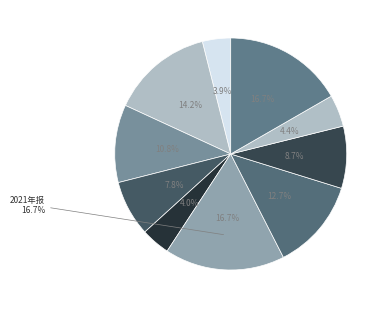

Does 2022中报 account for over 50% of the chart?

No